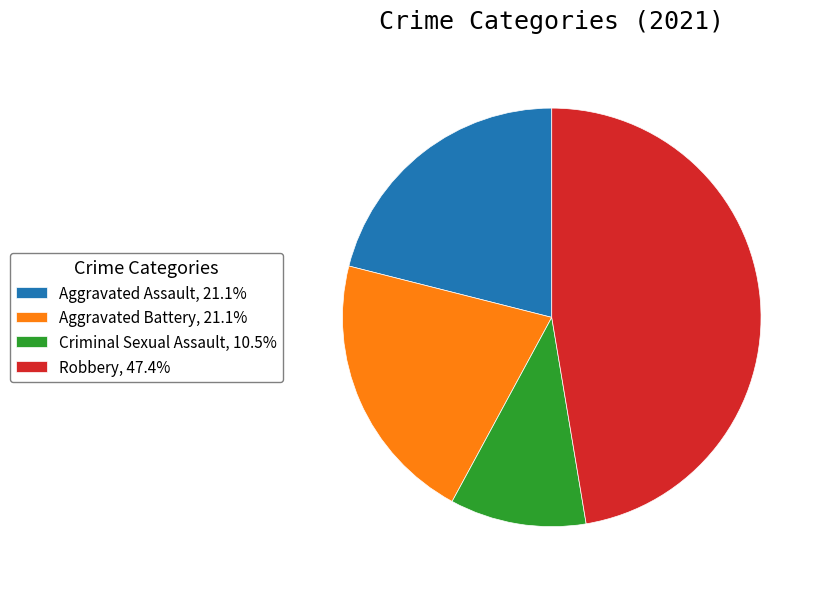

Approximately how many times larger is the value at Aggravated Assault, 21.1% compared to Robbery, 47.4%?

0.4